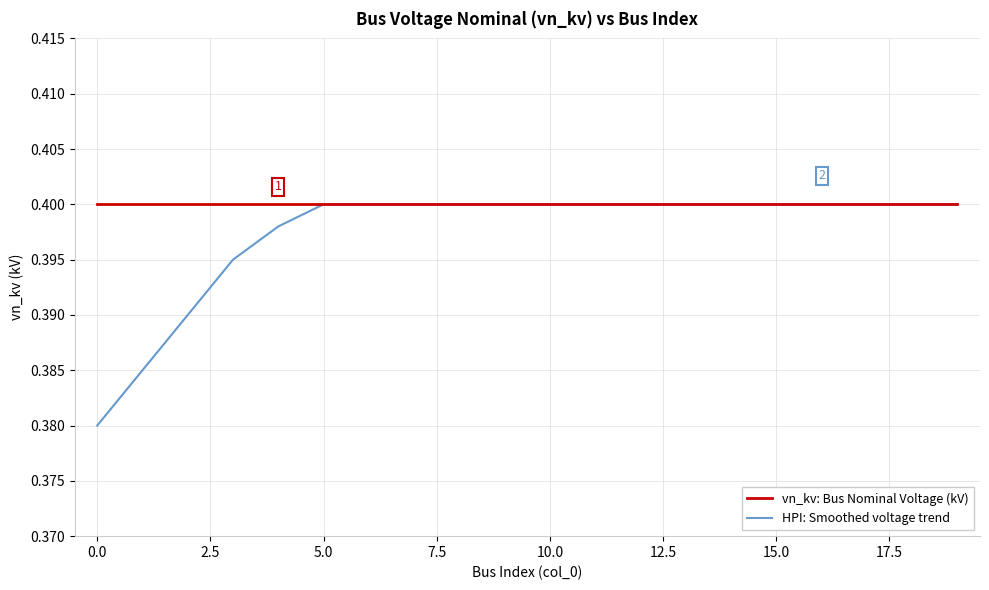

What is the sum of all vn_kv: Bus Nominal Voltage (kV) values?

8.0